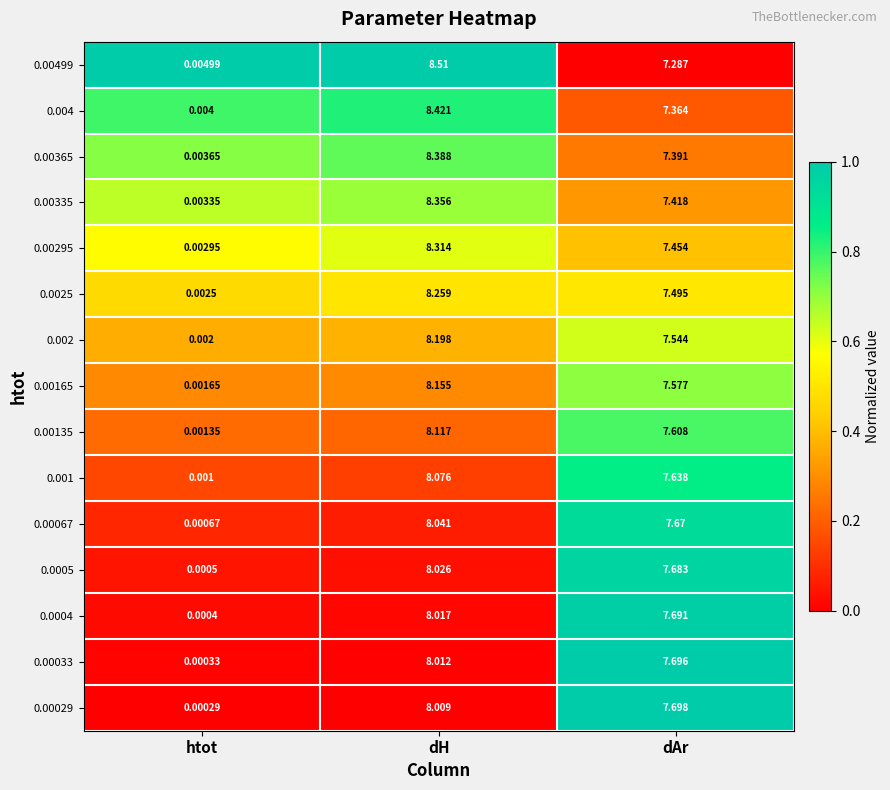

Which category has the highest value in the 0.001 series?

dH